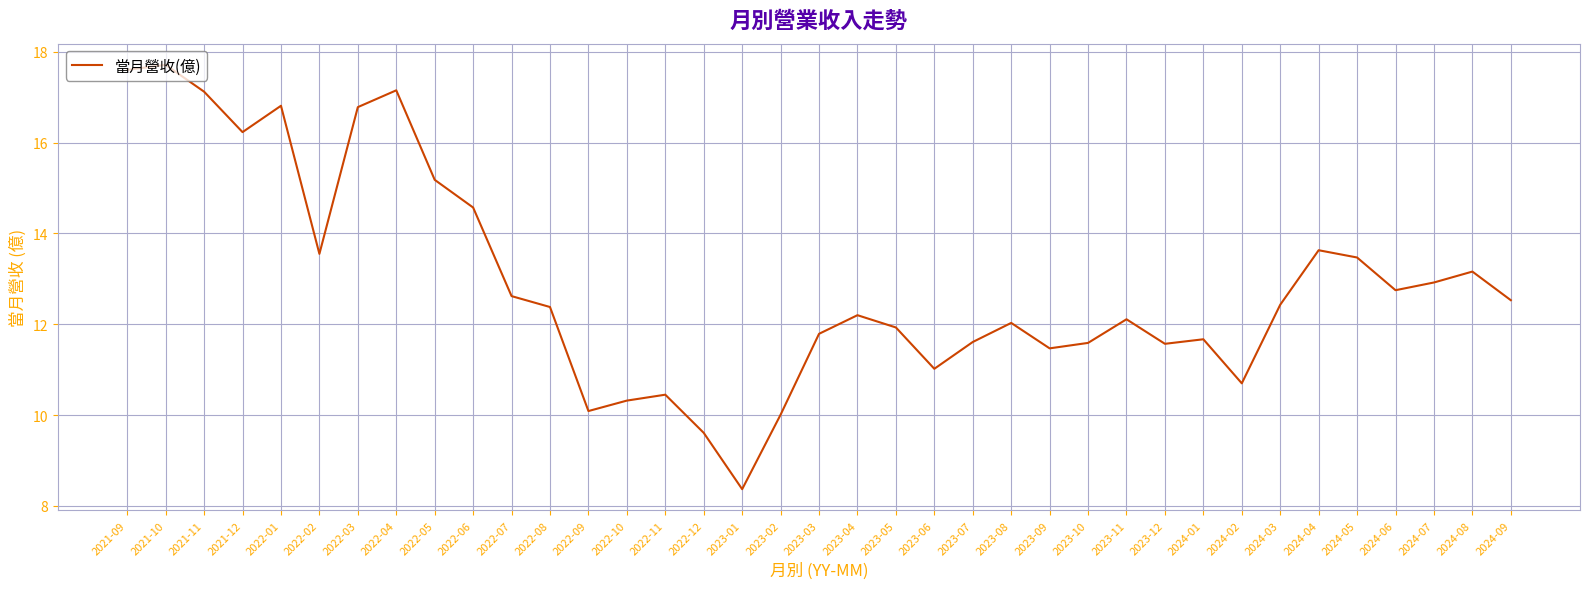

What is the change in value from 2021-11 to 2023-07?

-5.5